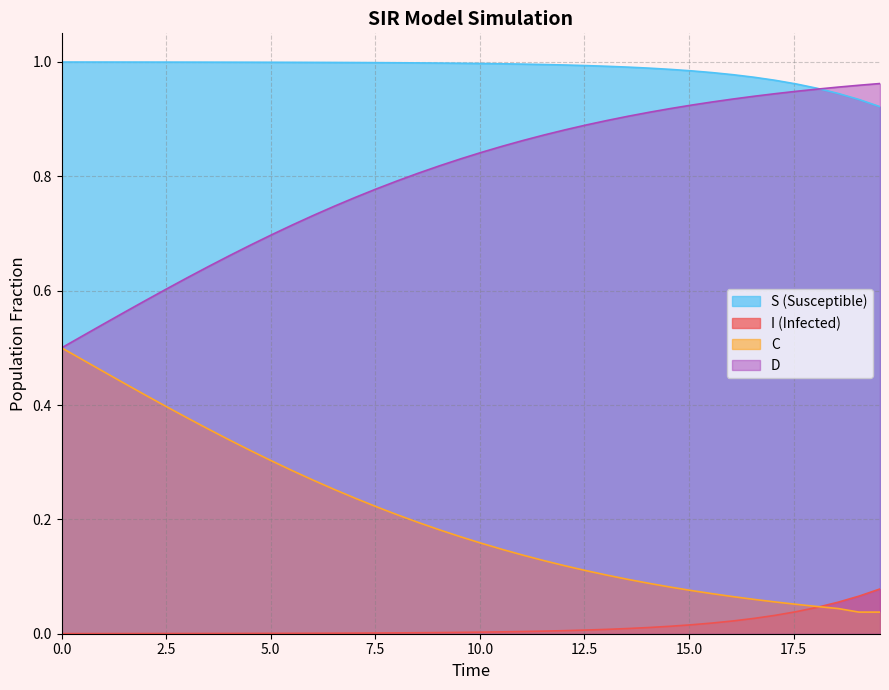

List the series in order of their overall mean, highest first.

S, D, C, I